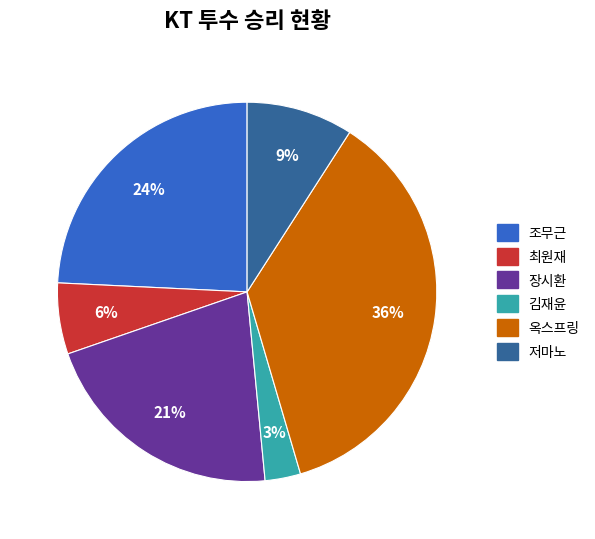

How many slices are in this pie chart?

6